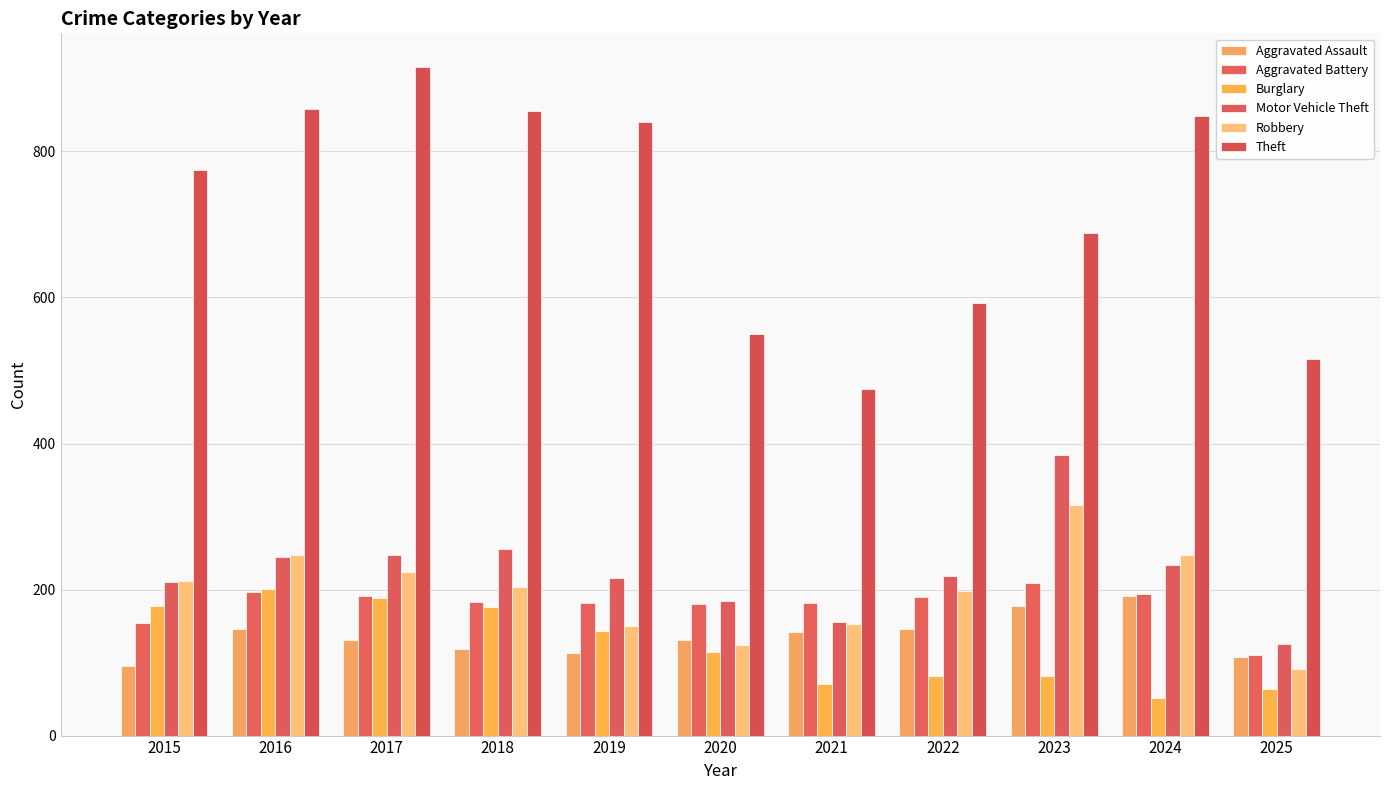

What is the smallest value displayed?

52